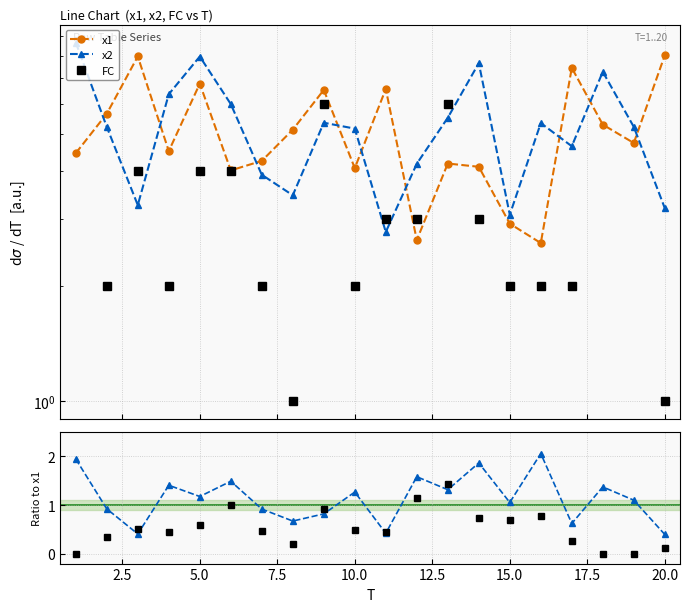

At how many categories does at least one series exceed 1?

20